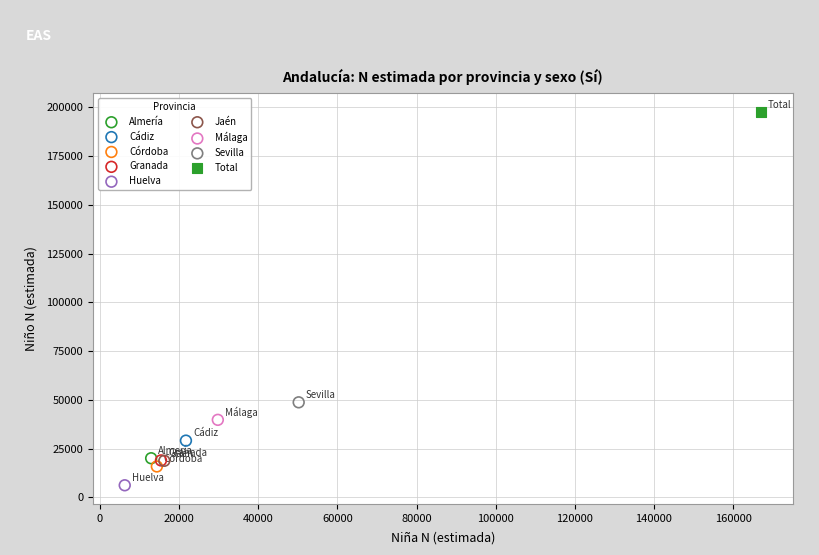

Which series reaches the minimum Y coordinate?

Huelva